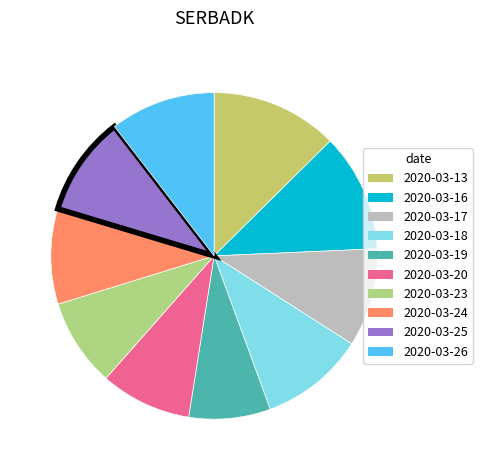

To the nearest percent, what percentage of the pie is 2020-03-20?

9%